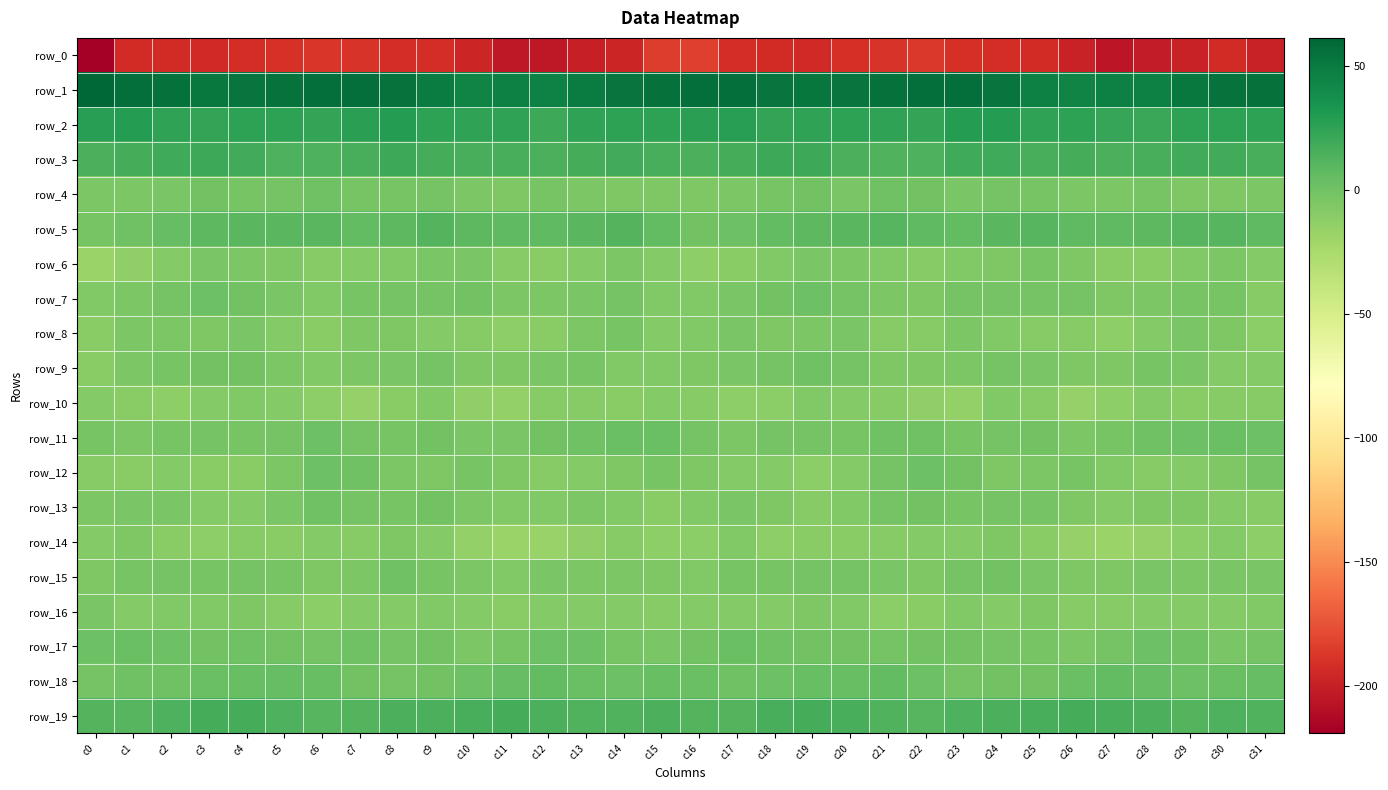

Reading left to right, transcribe all the data shown in this chart.

row_0: -219.0	-193.8	-192.8	-194.6	-192.3	-190.3	-187.4	-188.8	-191.7	-192.0	-196.3	-203.8	-204.1	-199.3	-196.6	-184.2	-183.3	-192.6	-193.2	-194.4	-191.3	-189.3	-186.9	-190.6	-191.8	-193.0	-198.8	-205.5	-201.9	-198.9	-192.9	-198.8
row_1: 61.2	56.1	55.2	50.7	52.9	54.6	56.1	56.4	54.4	48.8	43.8	46.1	45.8	49.1	52.7	55.6	55.9	55.9	53.1	51.4	53.1	55.3	56.4	56.2	52.6	46.0	44.5	46.3	46.5	50.5	54.3	55.1
row_2: 28.1	28.9	24.6	23.8	25.7	25.5	23.5	26.6	29.5	25.7	24.8	24.3	20.6	24.7	25.5	25.4	26.6	27.3	23.4	24.9	26.0	24.3	24.0	28.6	28.7	24.3	25.5	22.6	21.4	26.2	25.6	25.6
row_3: 15.2	16.5	19.3	19.7	17.5	13.1	13.4	16.2	20.6	16.6	16.1	16.1	14.6	17.0	18.4	15.8	15.2	16.9	19.8	19.8	15.2	12.7	13.9	18.6	19.6	15.9	16.4	15.2	15.5	17.9	17.9	16.2
row_4: -4.5	-5.0	-3.6	-1.0	-2.6	-1.5	0.5	-3.1	-2.3	-1.9	-4.5	-5.7	-3.2	-4.8	-5.7	-5.8	-6.5	-5.5	-2.3	-1.0	-3.4	0.3	-0.5	-3.8	-1.3	-2.8	-5.5	-4.5	-3.3	-5.5	-5.6	-5.0
row_5: -2.7	0.1	4.8	8.3	8.8	9.7	9.2	5.7	7.7	11.0	7.8	7.2	7.4	8.9	11.5	6.0	-0.5	1.9	6.3	8.6	9.0	10.3	7.6	5.7	9.5	10.0	7.0	7.4	7.6	10.3	10.7	6.9
row_6: -17.6	-13.3	-8.2	-4.2	-4.8	-6.1	-9.3	-8.7	-6.7	-3.8	-4.4	-9.5	-10.6	-8.7	-4.7	-8.2	-12.4	-10.9	-6.8	-4.0	-5.1	-7.4	-9.7	-7.6	-6.3	-2.8	-6.2	-10.5	-10.4	-7.0	-4.8	-8.0
row_7: -6.6	-4.9	-1.7	1.5	-0.6	-3.5	-7.1	-3.0	-1.5	-2.0	-0.7	-4.7	-5.2	-3.6	-1.2	-7.0	-7.3	-3.9	-0.5	1.2	-1.7	-5.2	-6.5	-1.3	-1.9	-1.5	-1.2	-6.1	-4.6	-2.6	-2.5	-9.6
row_8: -10.9	-5.5	-4.7	-6.0	-3.4	-7.8	-10.2	-6.2	-6.0	-8.8	-9.3	-12.1	-10.0	-5.1	-3.3	-8.7	-7.3	-4.4	-5.7	-5.2	-4.2	-9.4	-9.4	-4.6	-7.5	-8.8	-9.9	-12.3	-8.0	-3.5	-5.8	-11.7
row_9: -10.1	-4.6	-2.7	-0.8	-0.4	-5.5	-6.7	-4.8	-3.4	-2.2	-5.7	-5.7	-3.9	-2.8	-6.9	-7.5	-6.5	-3.9	-1.9	-0.0	-2.1	-6.4	-5.9	-4.7	-2.2	-3.6	-5.7	-5.7	-2.5	-4.2	-7.8	-8.2
row_10: -8.7	-10.5	-13.0	-8.1	-7.5	-8.5	-12.2	-16.0	-10.1	-7.6	-14.3	-14.4	-9.8	-8.9	-10.6	-8.5	-9.6	-12.1	-11.7	-6.7	-8.3	-9.1	-14.0	-15.1	-7.7	-9.7	-15.7	-12.7	-8.6	-10.2	-9.6	-9.3
row_11: -2.7	-5.1	-3.3	-1.4	-3.0	-1.3	1.2	-2.2	-2.6	-0.4	-4.2	-4.1	-0.5	0.5	2.2	2.8	-1.2	-4.9	-2.2	-1.8	-3.3	0.3	0.1	-3.1	-1.7	-0.8	-5.5	-2.6	0.0	1.0	2.4	1.8
row_12: -9.8	-10.1	-7.8	-10.1	-10.0	-4.9	1.2	0.6	-4.7	-6.2	-2.6	-5.6	-8.9	-8.8	-6.6	-3.2	-5.7	-8.7	-8.2	-11.1	-8.7	-1.7	1.2	-0.7	-6.5	-4.7	-2.7	-7.4	-9.3	-8.0	-5.9	-1.7
row_13: -5.4	-4.0	-4.4	-8.4	-8.3	-3.9	0.1	-1.7	-2.6	-0.5	-4.9	-7.1	-7.6	-5.3	-7.7	-10.6	-7.6	-3.4	-6.1	-9.1	-7.2	-1.5	-0.1	-2.8	-1.2	-2.1	-5.7	-7.8	-6.6	-5.6	-8.7	-8.9
row_14: -8.7	-5.6	-10.3	-12.5	-9.8	-10.1	-8.2	-9.1	-6.3	-8.3	-14.5	-18.2	-16.7	-13.4	-9.0	-12.7	-11.5	-6.7	-12.8	-10.6	-10.2	-9.3	-8.3	-8.8	-5.6	-11.0	-16.3	-18.2	-15.8	-11.2	-8.7	-12.4
row_15: -6.2	-2.7	-1.5	-2.5	-1.7	-2.3	-5.7	-4.5	0.4	-3.1	-4.6	-7.3	-3.7	-5.2	-4.5	-6.0	-6.8	-2.4	-2.5	-1.7	-1.7	-3.8	-6.0	-2.2	-0.3	-3.9	-5.9	-6.5	-3.9	-5.2	-3.8	-3.4
row_16: -3.7	-7.9	-7.7	-6.8	-5.7	-9.7	-12.0	-8.2	-8.2	-6.7	-8.2	-10.6	-7.8	-8.7	-8.7	-9.3	-8.5	-8.7	-7.9	-5.7	-6.8	-11.6	-10.5	-7.7	-8.2	-6.6	-9.7	-9.5	-8.3	-8.4	-8.7	-7.3
row_17: 1.2	2.5	1.7	-0.7	0.2	-0.8	-1.6	0.3	-1.6	-0.9	-4.6	-3.2	1.4	1.8	-2.6	-3.8	-0.6	2.7	0.1	-0.1	-0.2	-1.3	-0.7	-0.4	-1.2	-2.5	-4.5	-1.5	1.8	0.8	-3.7	-1.5
row_18: -1.6	0.3	1.0	2.6	4.0	5.3	3.5	-0.5	-1.7	-0.7	1.2	5.2	6.1	2.6	1.5	3.3	2.4	0.8	1.5	3.4	4.3	5.5	1.8	-1.7	-1.0	-0.5	3.0	6.2	4.7	1.8	2.5	5.1
row_19: 11.2	10.6	14.2	16.7	16.6	13.8	10.7	11.8	14.5	15.0	16.3	16.9	15.1	12.6	12.4	14.5	11.3	11.5	15.5	16.9	15.9	12.4	10.5	13.2	14.8	15.3	16.7	16.3	14.3	11.7	13.7	12.7